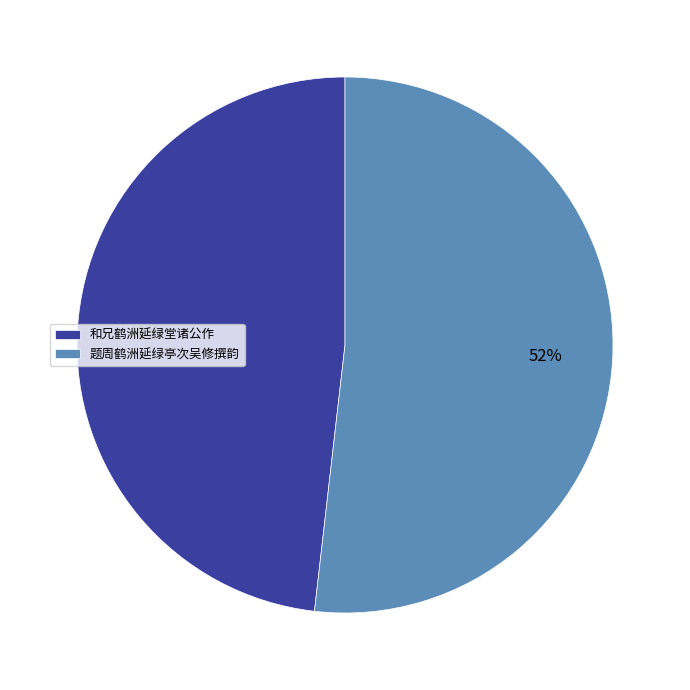

Is it true that 和兄鹤洲延绿堂诸公作 is 57% of the pie?

False